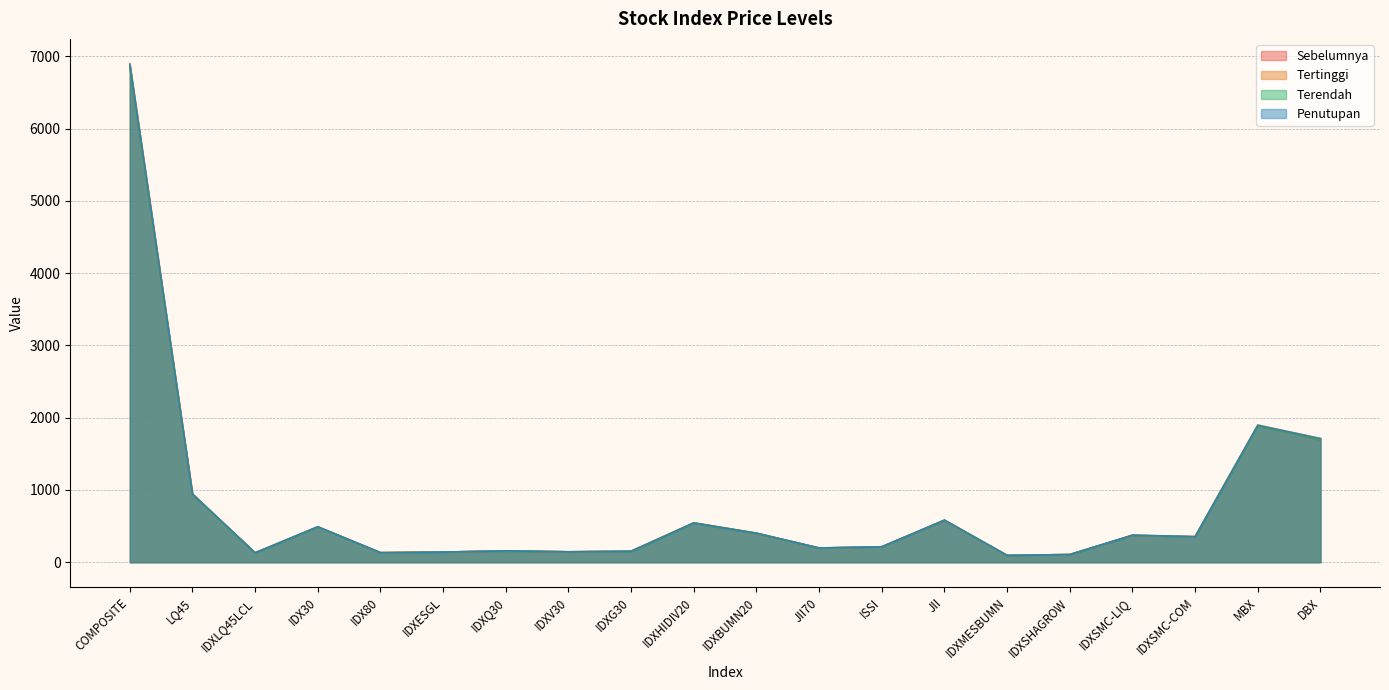

Rank the categories by Terendah value from lowest to highest.

IDXMESBUMN, IDXSHAGROW, IDXLQ45LCL, IDX80, IDXESGL, IDXV30, IDXG30, IDXQ30, JII70, ISSI, IDXSMC-COM, IDXSMC-LIQ, IDXBUMN20, IDX30, IDXHIDIV20, JII, LQ45, DBX, MBX, COMPOSITE